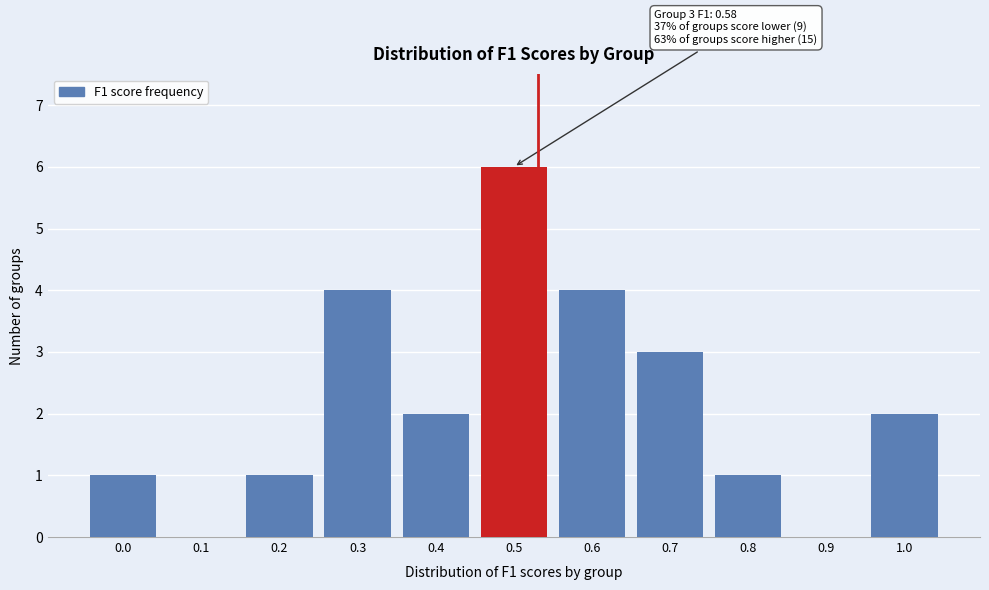

Reading left to right, list all the values displayed in this chart.

0.0=1	0.1=0	0.2=1	0.3=4	0.4=2	0.5=6	0.6=4	0.7=3	0.8=1	0.9=0	1.0=2